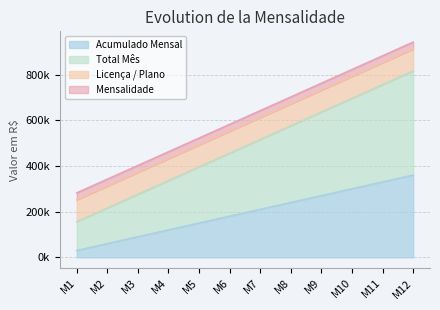

What is the average value of the Total Mês series?

485999